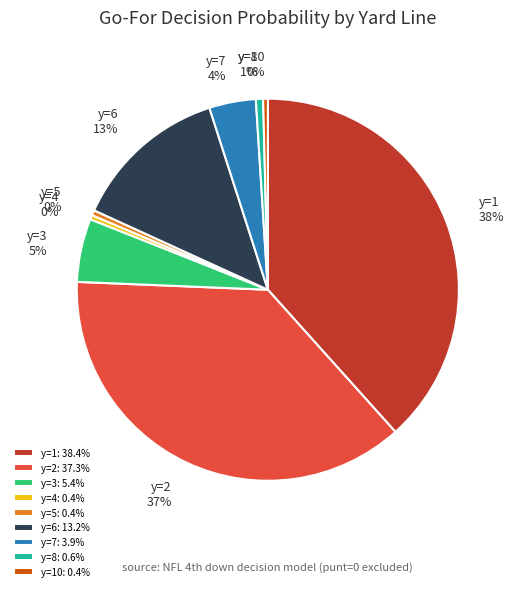

Combined, do y=10: 0.4% and y=2: 37.3% account for over 50%?

No